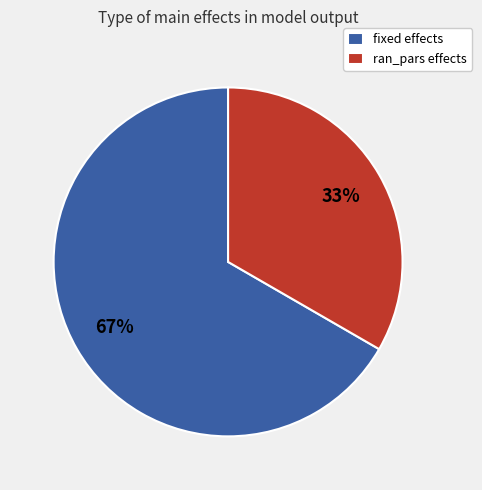

What is the majority slice?

fixed